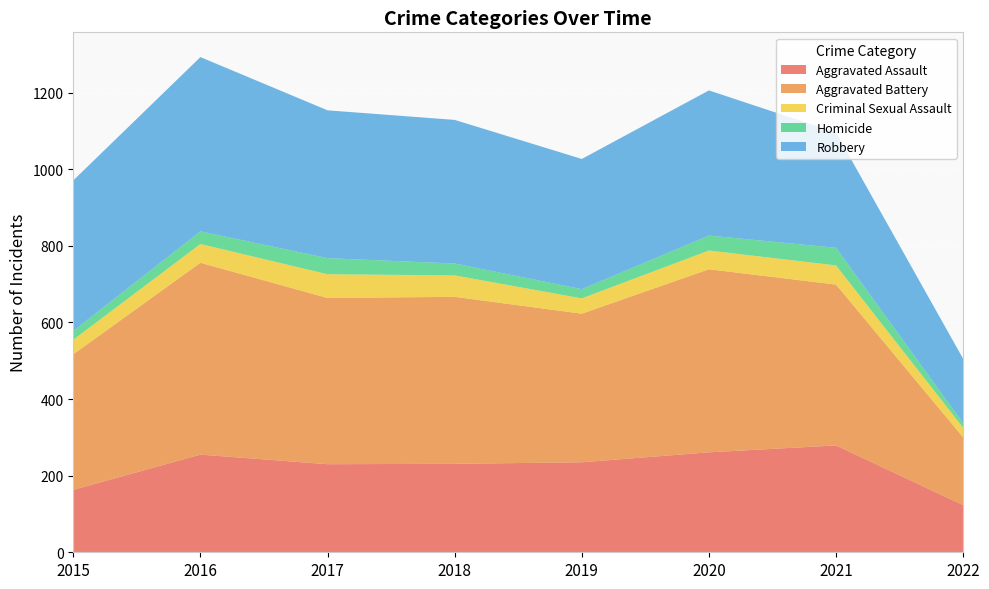

Reading left to right, list all the values displayed in this chart.

Aggravated Assault: 163	255	230	231	235	261	279	123
Aggravated Battery: 354	501	434	436	388	478	420	177
Criminal Sexual Assault: 38	49	62	56	40	49	50	25
Homicide: 23	33	42	31	24	39	46	12
Robbery: 393	455	386	375	340	379	301	168